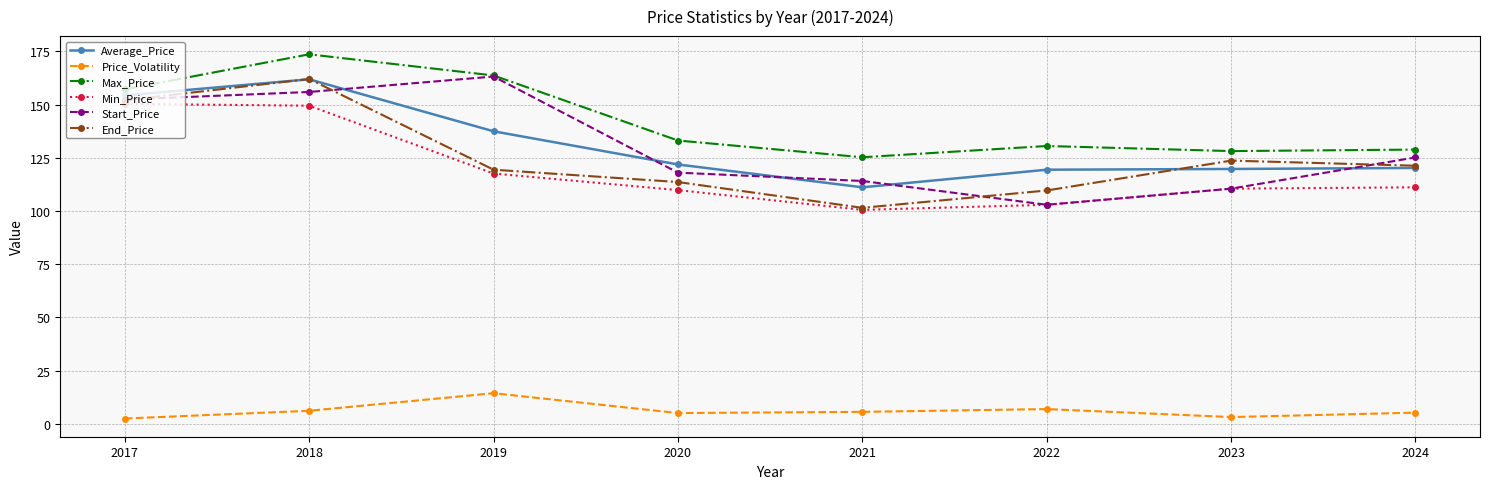

What is the approximate value of Min_Price at 2024?

111.1